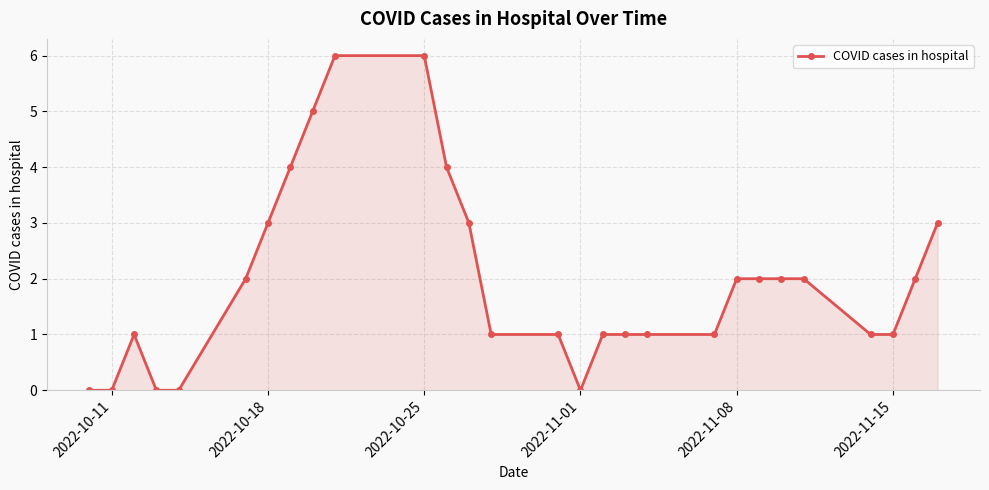

What is the value of the 18th point from the left?

1